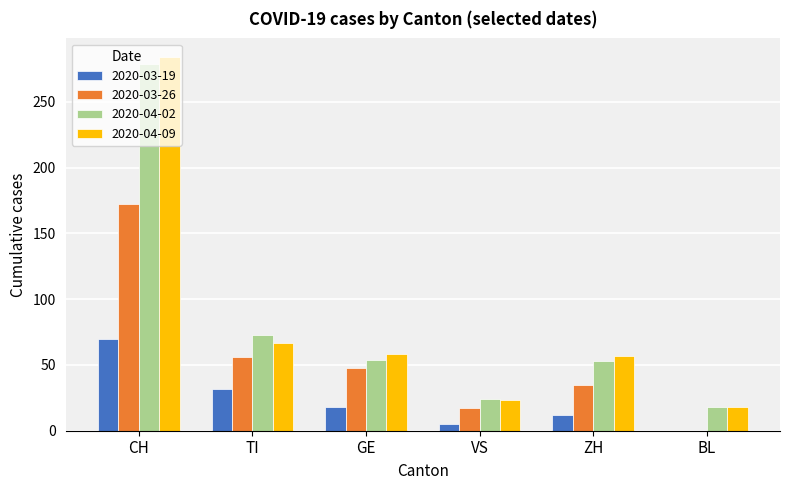

What is the sum of all 2020-04-09 values?

507